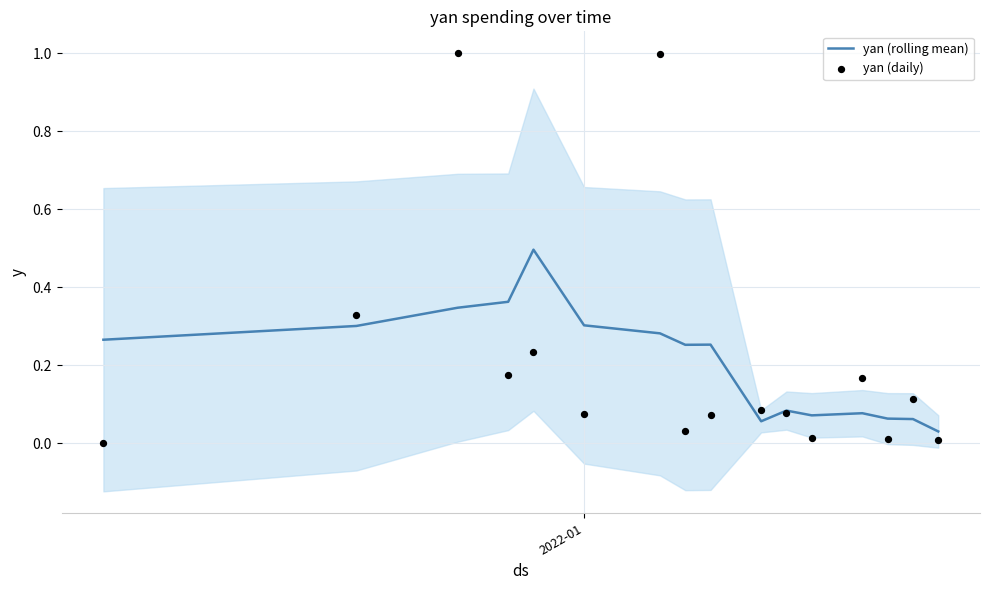

Which series reaches the maximum Y coordinate?

yan (daily)